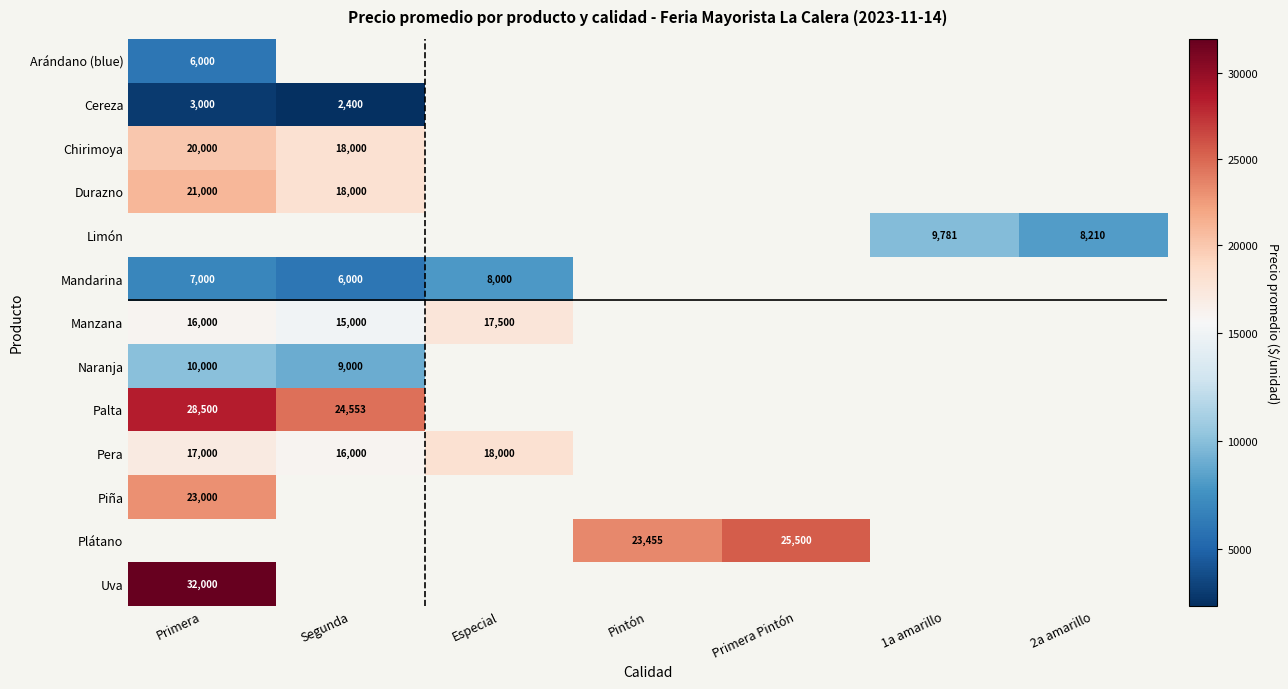

How many categories are shown in the chart?

7